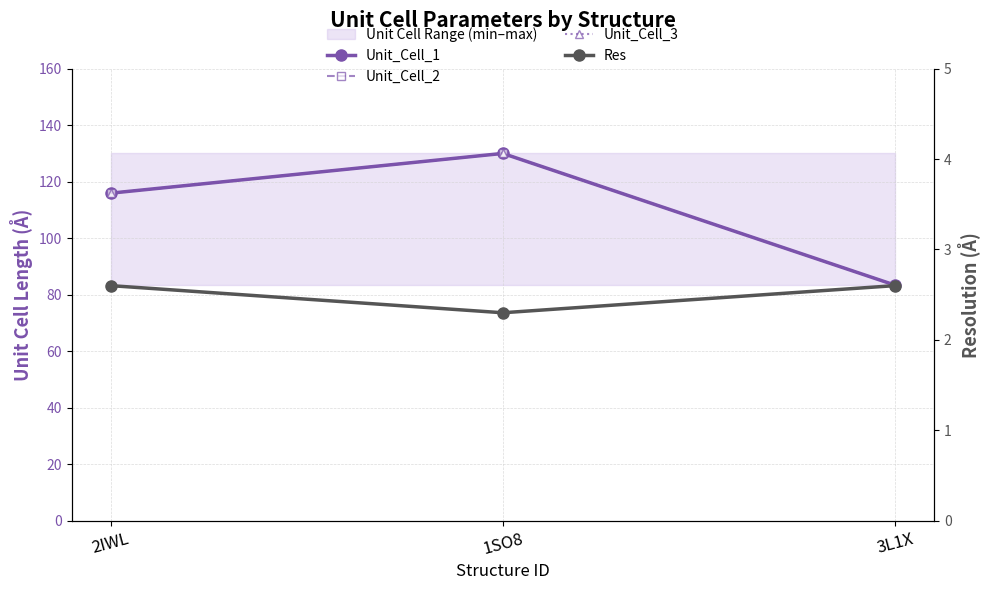

The Unit_Cell_3 series shows 39.1 at 3L1X. True or false?

False